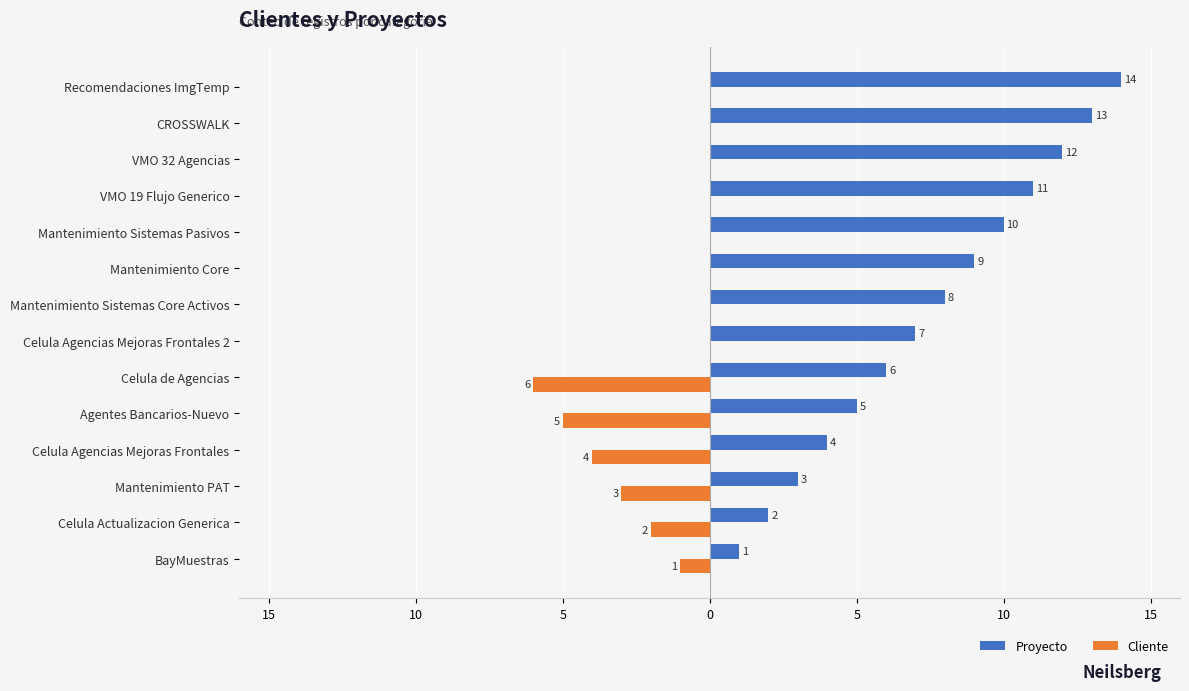

Rank the series by their average value, from highest to lowest.

Proyecto, Cliente